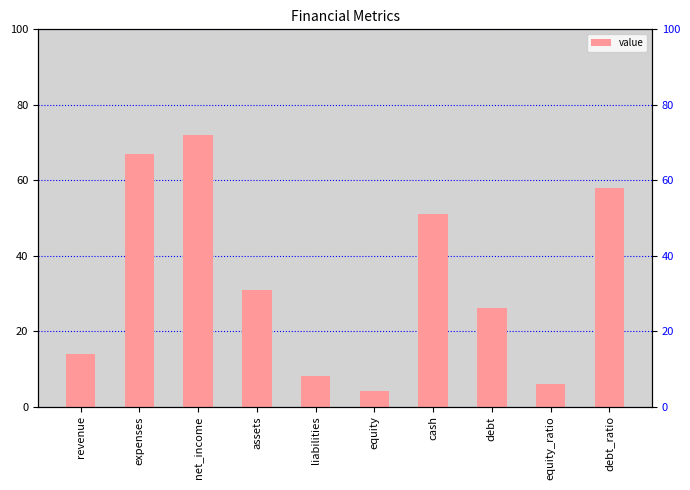

Approximately how many times larger is the value at liabilities compared to cash?

0.2